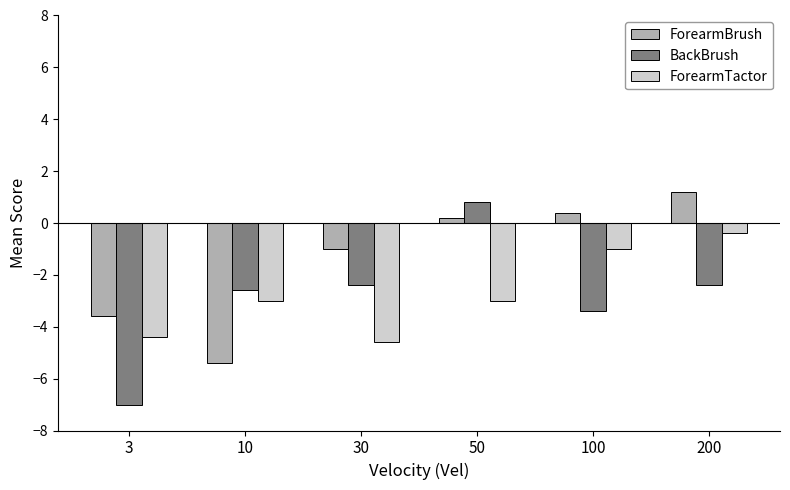

What are all the series names shown in the legend?

ForearmBrush, BackBrush, ForearmTactor